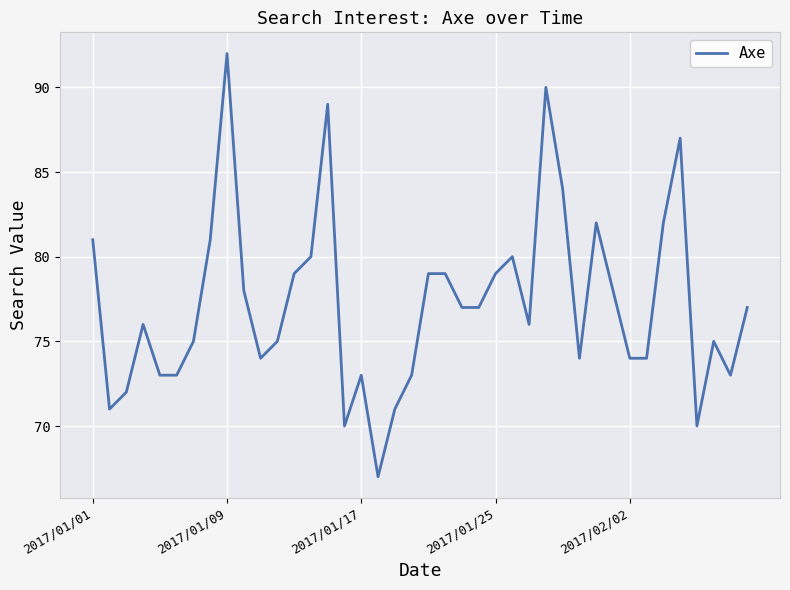

Does the chart have visible grid lines?

Yes